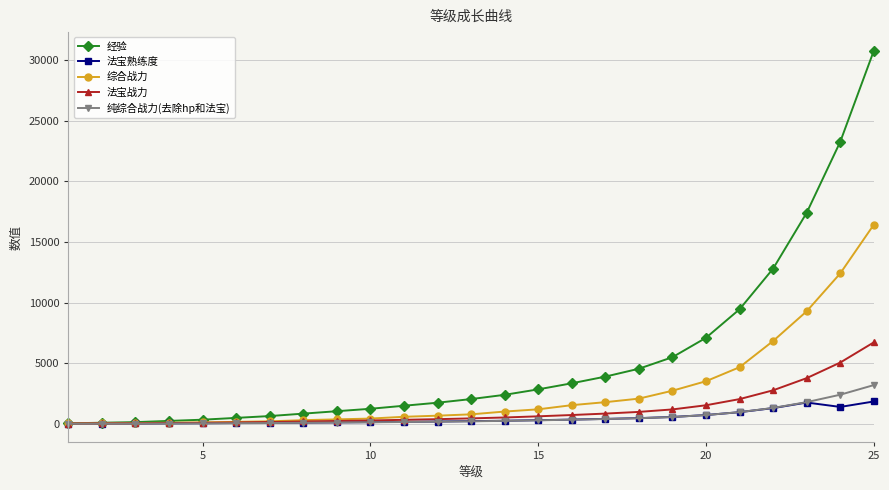

How many series are shown in this chart?

5